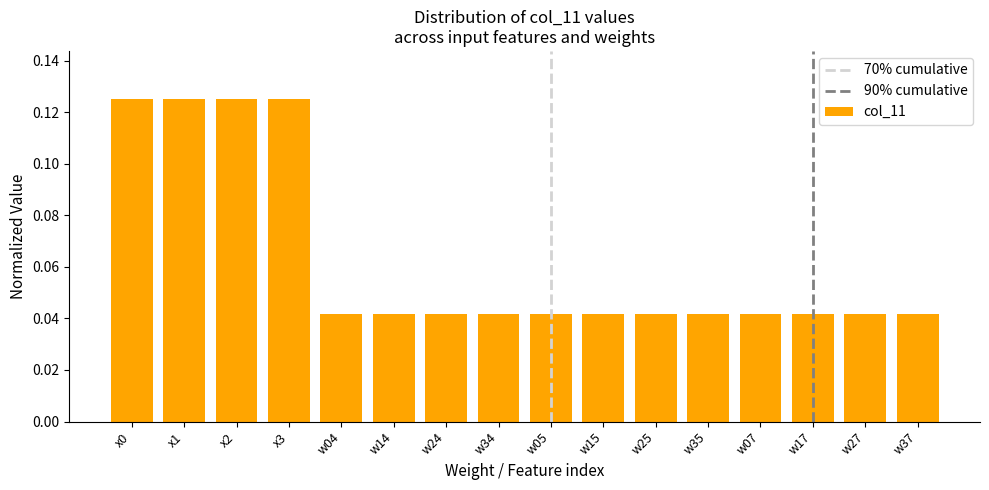

Between w37 and x3, which is larger?

x3